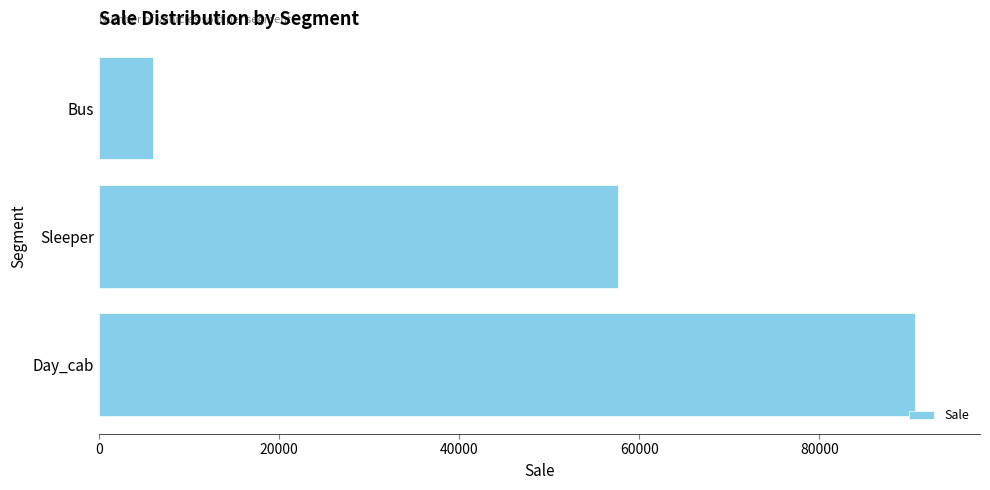

How many series are shown in this chart?

1